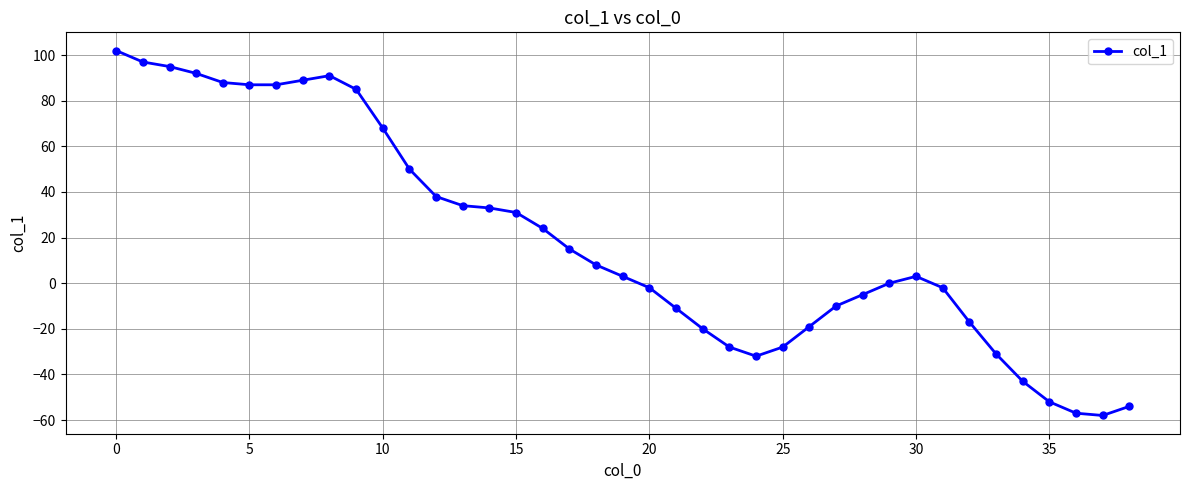

How many lines are shown in the chart?

1